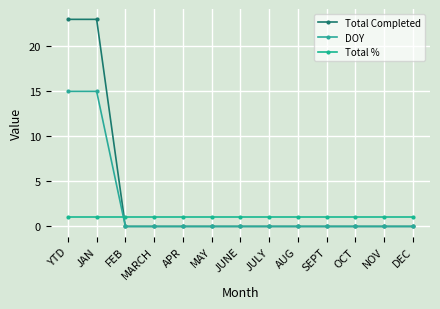

True or false: Total % has more than 2 interior local peaks.

False